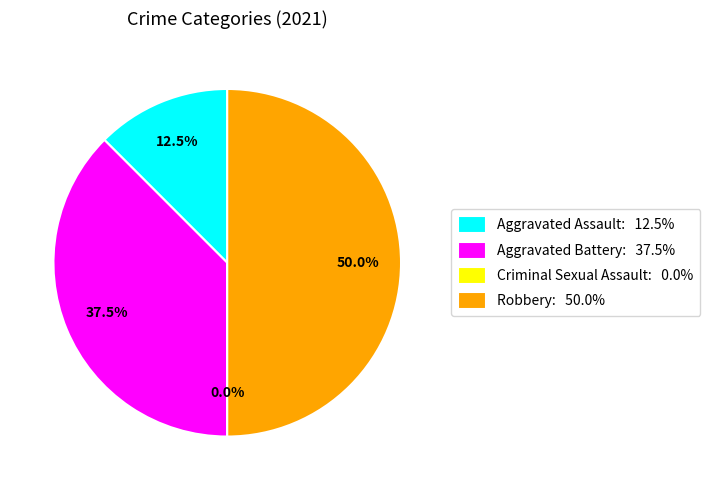

Rank the categories by value from lowest to highest.

Criminal Sexual Assault, Aggravated Assault, Aggravated Battery, Robbery